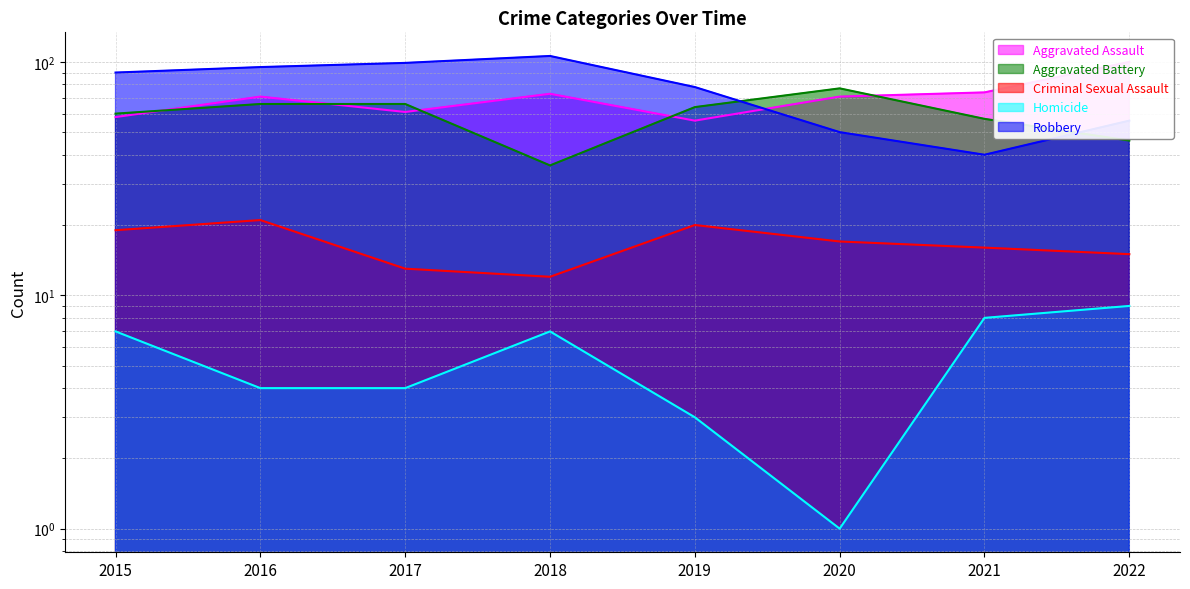

Is it true that Robbery equals 186 at 2018?

False